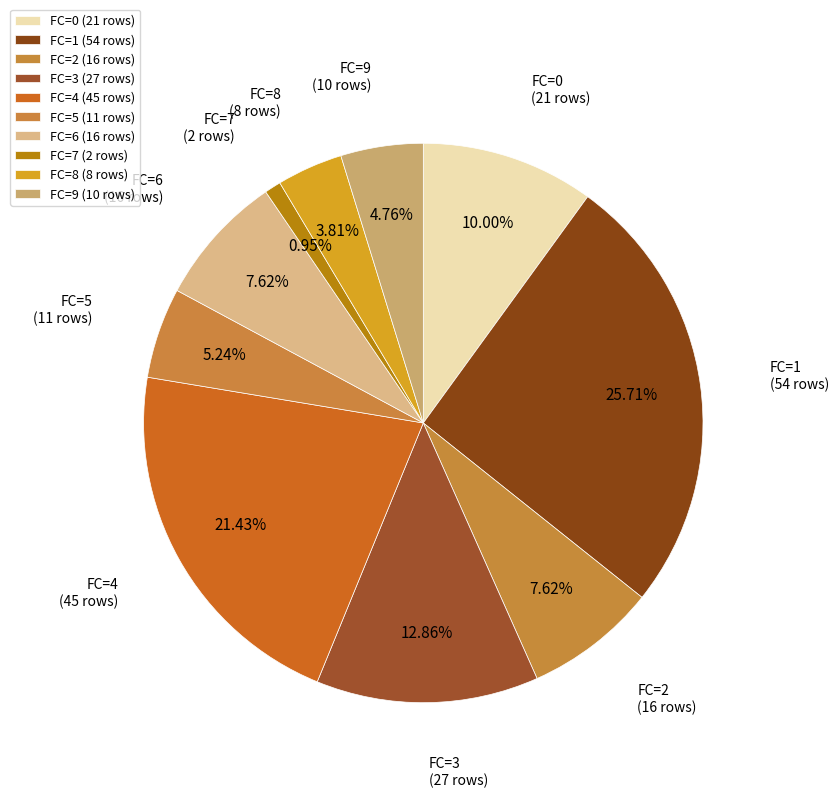

What percentage is the FC=0 slice, to the nearest percent?

10%